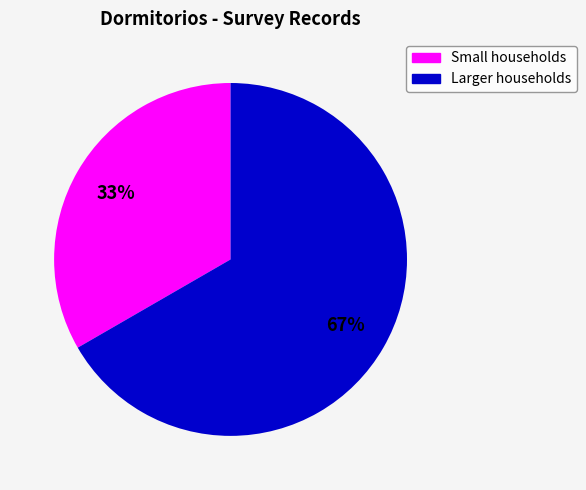

To the nearest percent, what is the average slice percentage?

50%